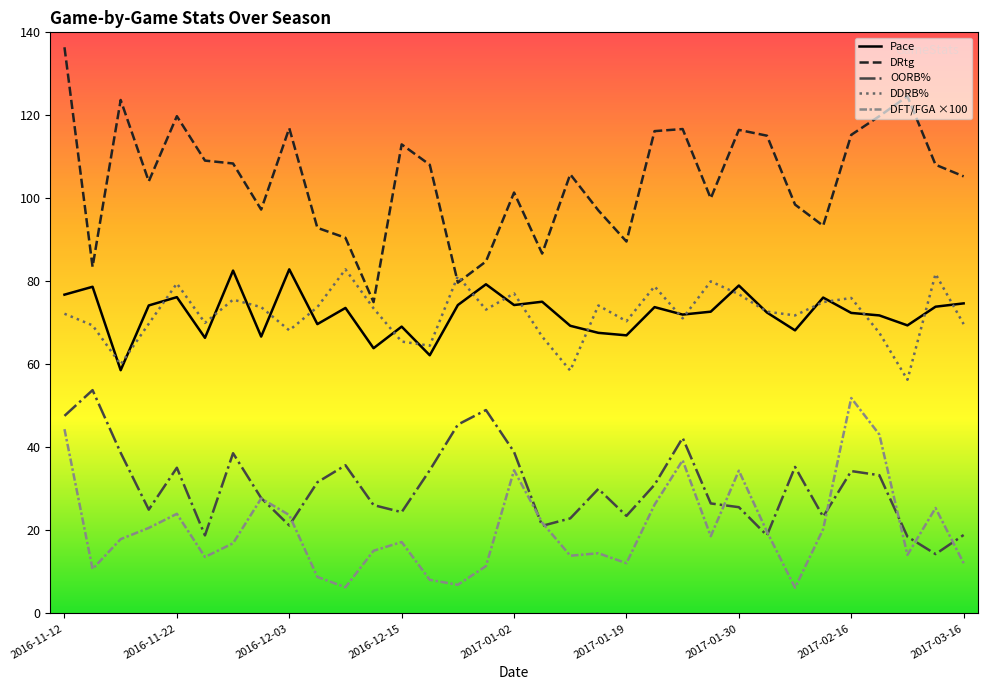

What is the maximum value shown in the chart?

136.4